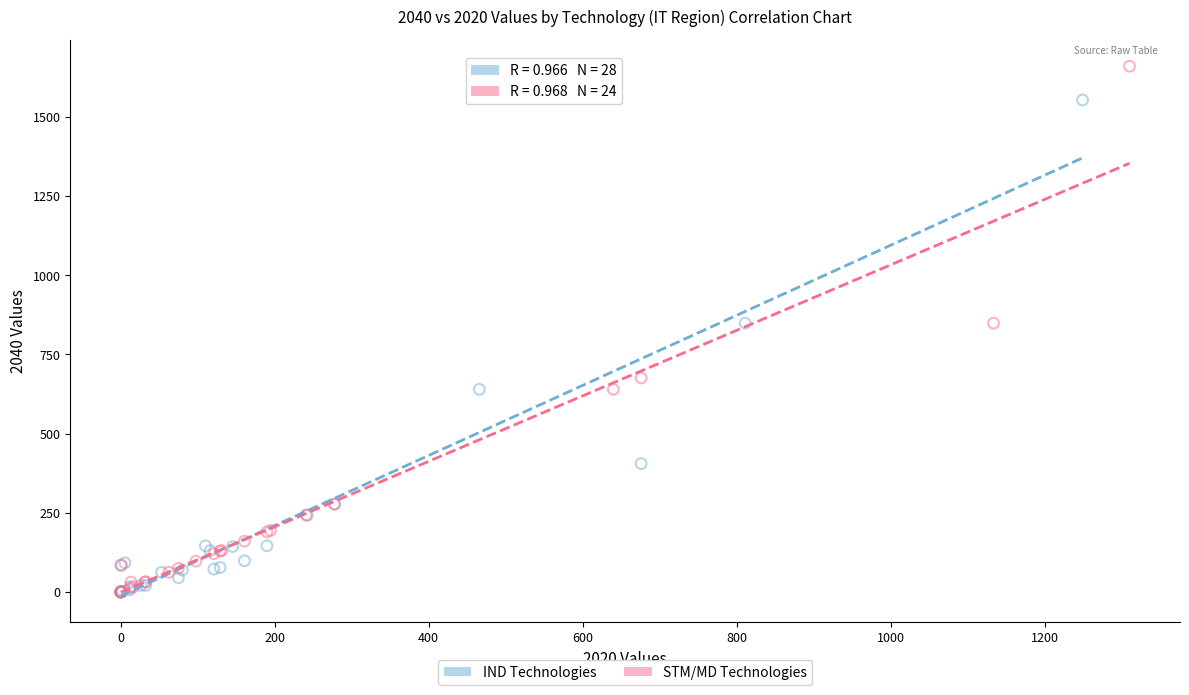

Which series reaches the maximum Y coordinate?

STM/MD Technologies